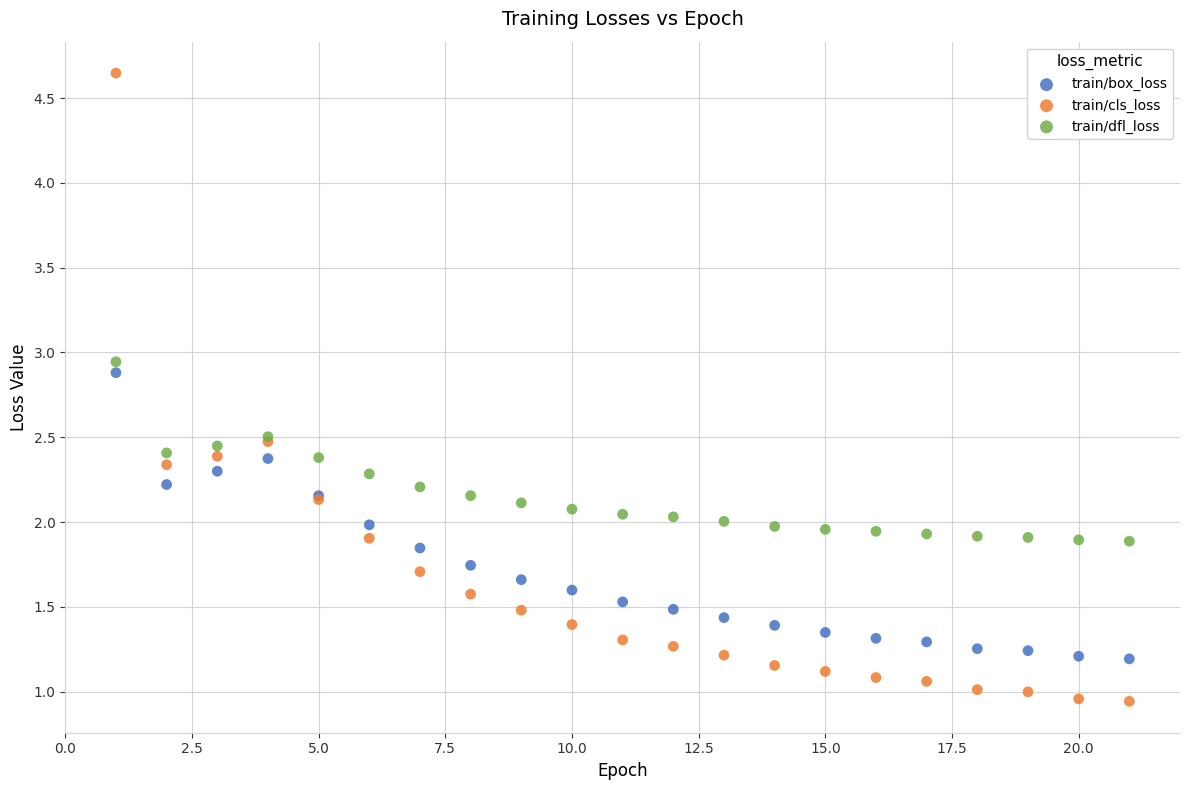

Which series contains the highest Y value?

train/cls_loss